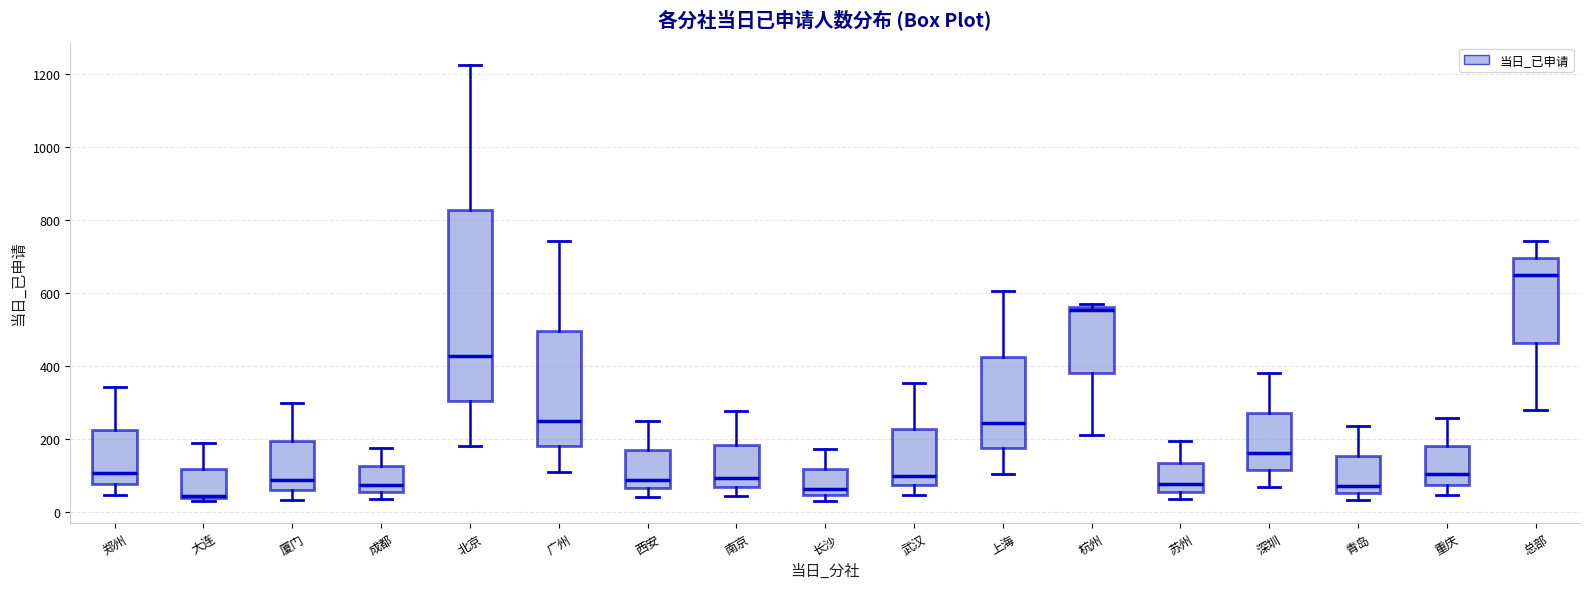

Reading left to right, transcribe this box plot: for each box, give where its median line is, the range the box spans, and where its two whiskers end, as read against the y-axis. The values are not printed on the chart, so give them approximately, as read against the axis.

郑州: median 100, box 80 to 220, whiskers 40 to 340
大连: median 40 (just above the box's lower edge), box 40 to 120, whiskers 40 (just below the box's lower edge) to 200
厦门: median 80, box 60 to 200, whiskers 40 to 300
成都: median 80, box 60 to 120, whiskers 40 to 180
北京: median 420, box 300 to 820, whiskers 180 to 1220
广州: median 260, box 180 to 500, whiskers 120 to 740
西安: median 80, box 60 to 160, whiskers 40 to 260
南京: median 100, box 60 to 180, whiskers 40 to 280
长沙: median 60, box 40 to 120, whiskers 40 (just below the box's lower edge) to 180
武汉: median 100, box 80 to 220, whiskers 40 to 360
上海: median 240, box 180 to 420, whiskers 100 to 600
杭州: median 560 (just below the box's upper edge), box 380 to 560, whiskers 220 to 580
苏州: median 80, box 60 to 140, whiskers 40 to 200
深圳: median 160, box 120 to 280, whiskers 80 to 380
青岛: median 80, box 60 to 160, whiskers 40 to 240
重庆: median 100, box 80 to 180, whiskers 40 to 260
总部: median 640, box 460 to 700, whiskers 280 to 740